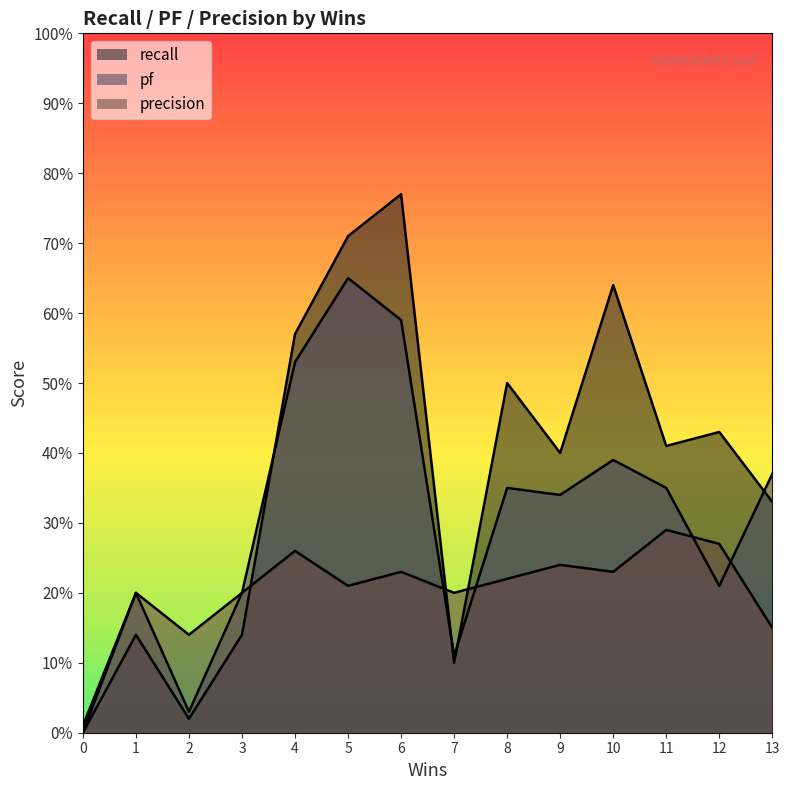

How many distinct data groups are displayed?

3